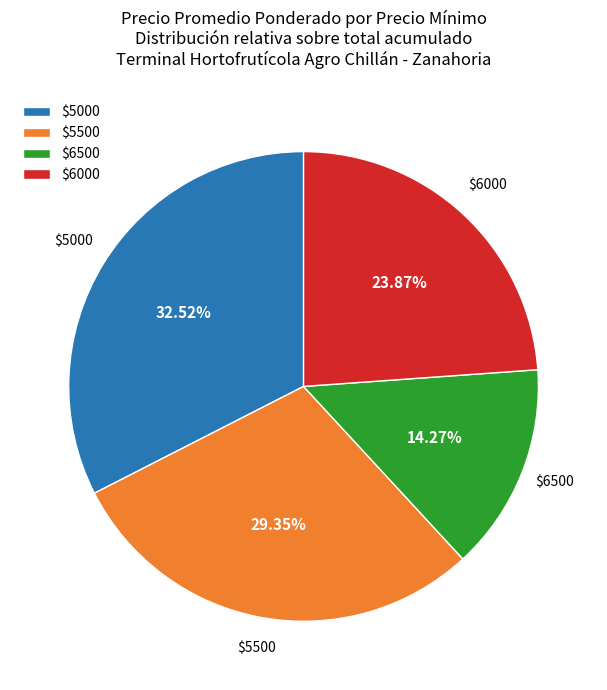

How many segments does this pie chart have?

4